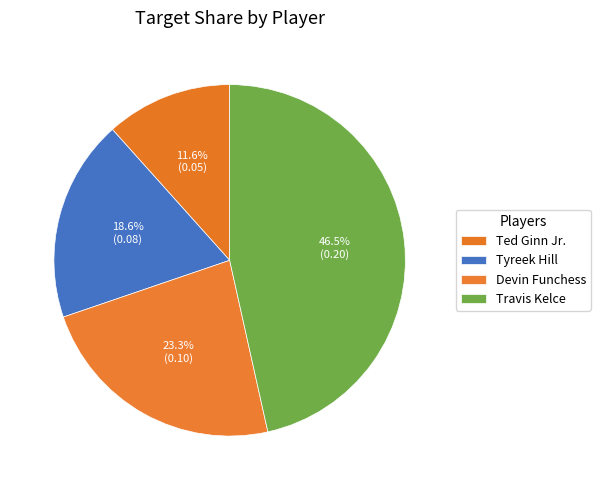

To the nearest percent, what portion does Travis Kelce represent?

47%